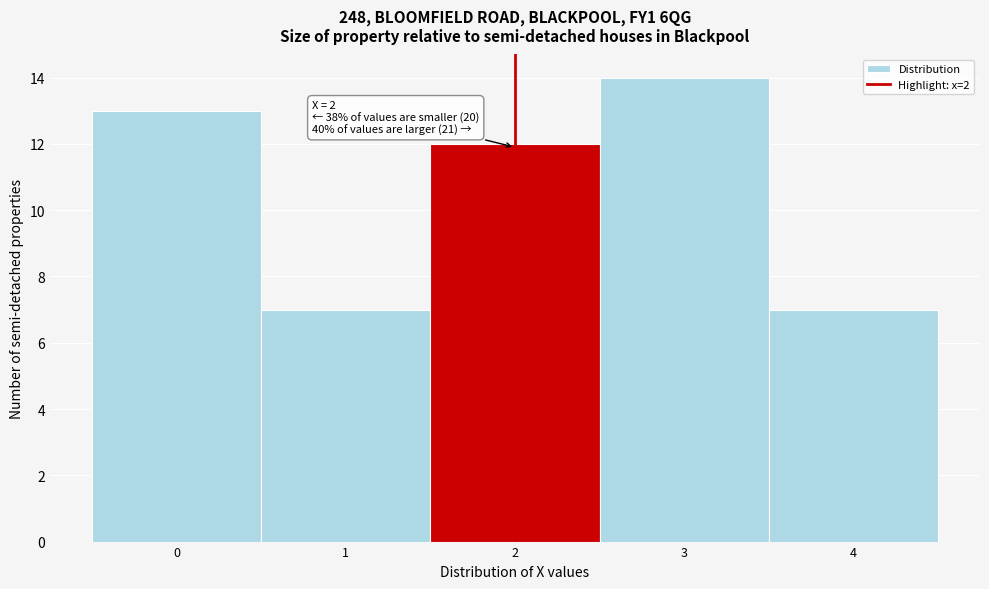

Which range on the x-axis has the tallest bar?

2.5 to 3.5